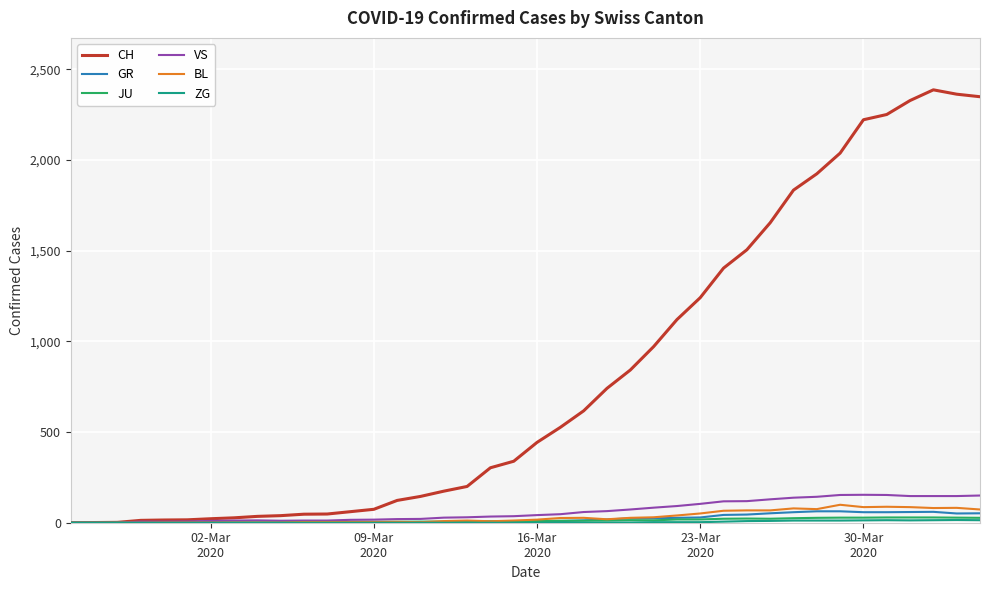

What is the sum of all VS values?

2553